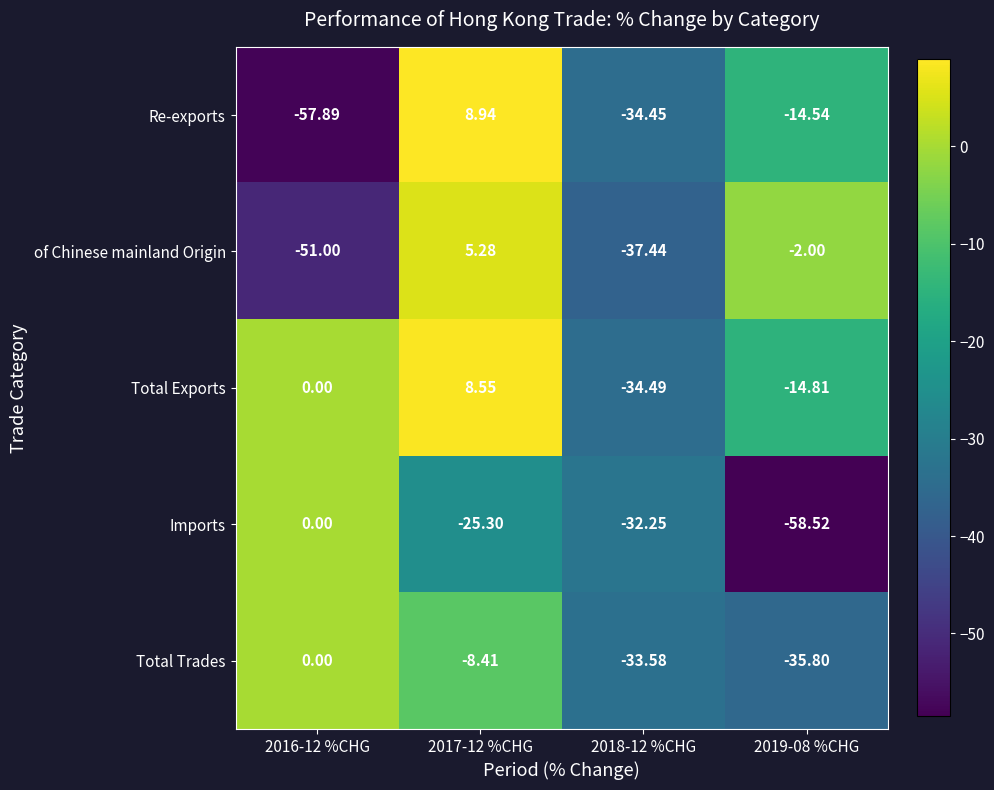

Is the value of Imports at 2019-08 %CHG greater than the value of of Chinese mainland Origin at 2019-08 %CHG?

No